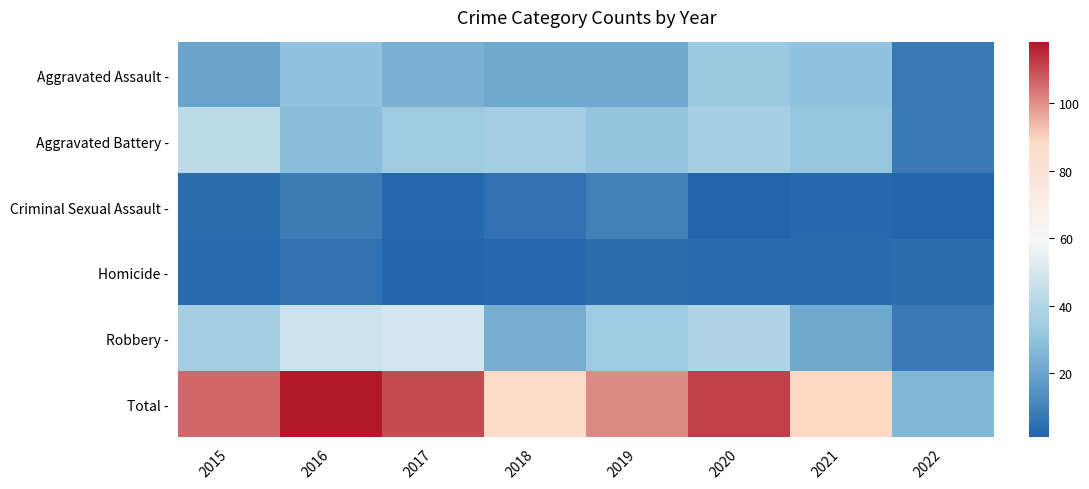

Reading left to right, extract all data points from this chart.

Aggravated Assault -: 2015=20	2016=30	2017=24	2018=22	2019=22	2020=33	2021=30	2022=7
Aggravated Battery -: 2015=43	2016=28	2017=34	2018=35	2019=31	2020=36	2021=32	2022=7
Criminal Sexual Assault -: 2015=4	2016=8	2017=2	2018=5	2019=10	2020=1	2021=2	2022=1
Homicide -: 2015=3	2016=5	2017=1	2018=2	2019=4	2020=3	2021=3	2022=4
Robbery -: 2015=36	2016=47	2017=49	2018=23	2019=34	2020=39	2021=22	2022=7
Total -: 2015=106	2016=118	2017=110	2018=87	2019=101	2020=112	2021=89	2022=26